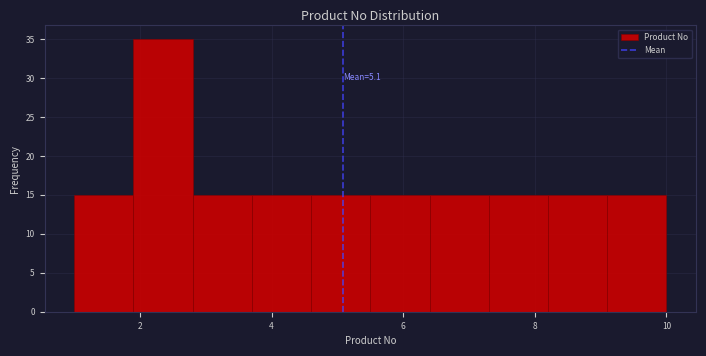

Over which range of the x-axis is the bar tallest?

1.9 to 2.8